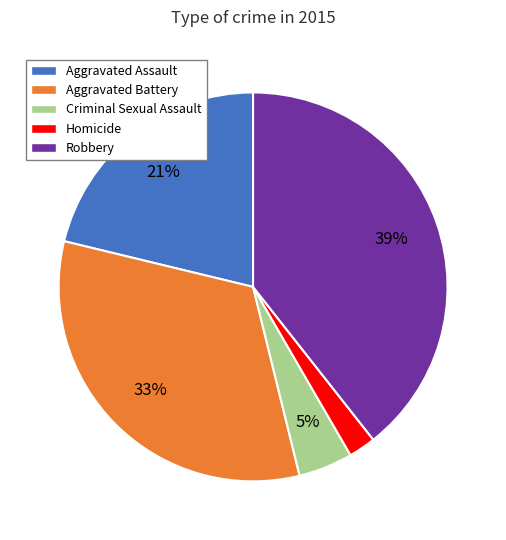

To the nearest percent, what is the combined percentage of Aggravated Battery and Aggravated Assault?

54%